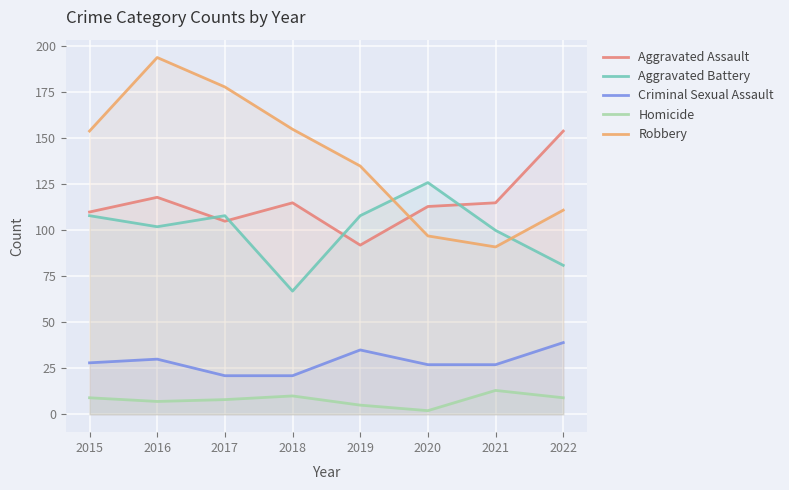

Is it true that Aggravated Assault equals 61 at 2019?

False